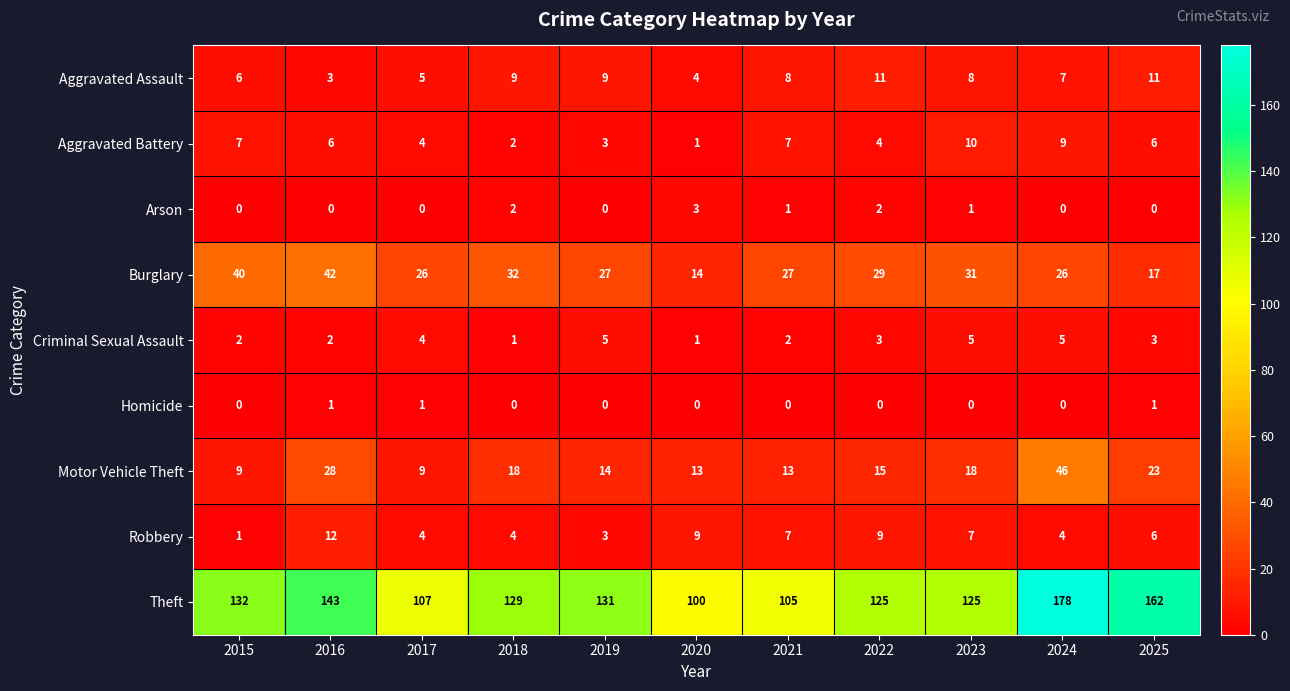

Which series has the largest total across all categories?

Theft